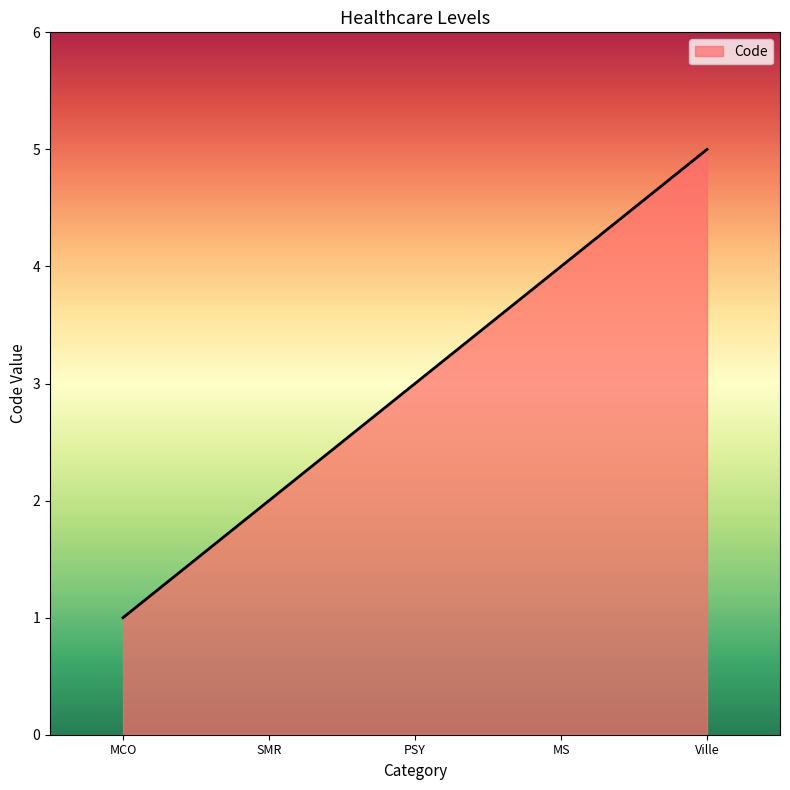

Reading left to right, list all the values displayed in this chart.

MCO=1	SMR=2	PSY=3	MS=4	Ville=5